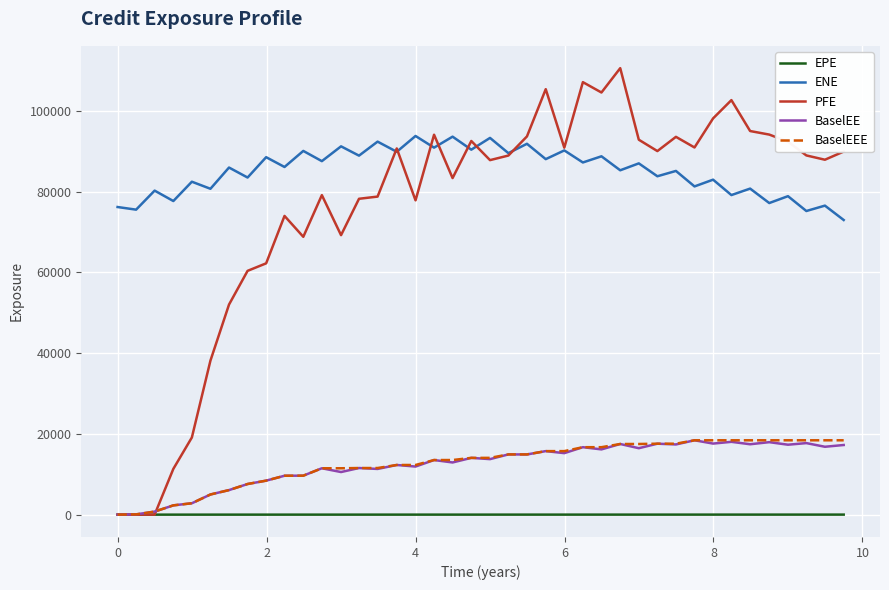

Which series has the largest total across all categories?

ENE